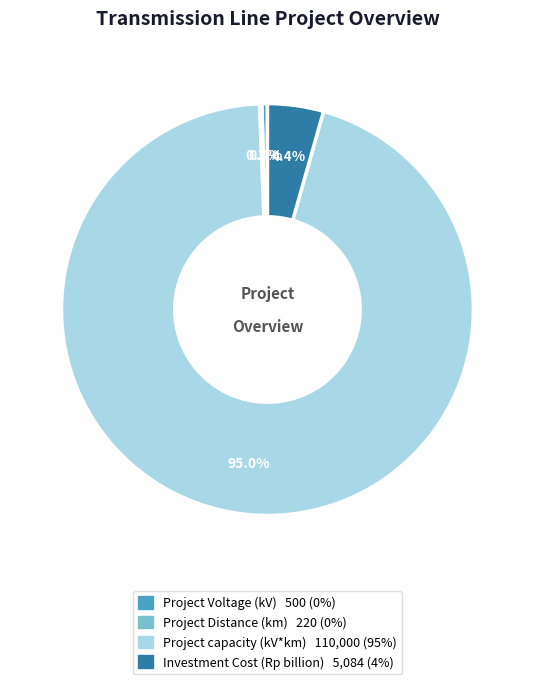

Which category has the biggest portion of the pie?

Project capacity (kV*km)